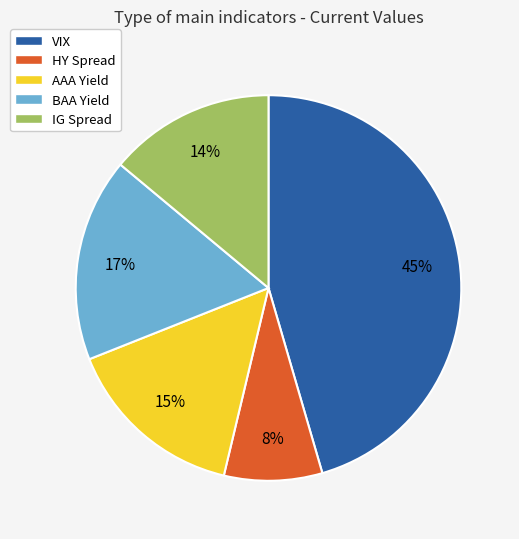

To the nearest percent, what is the difference between the largest and smallest slice percentages?

37%